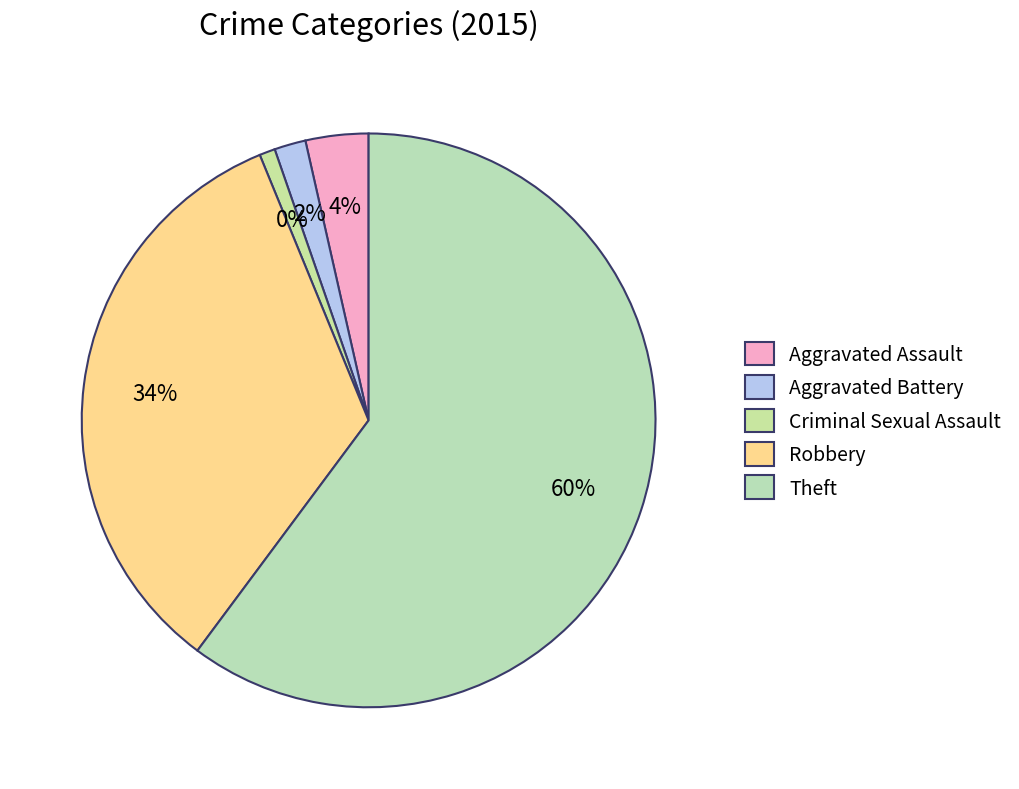

Is it true that Aggravated Battery is 2% of the pie?

True